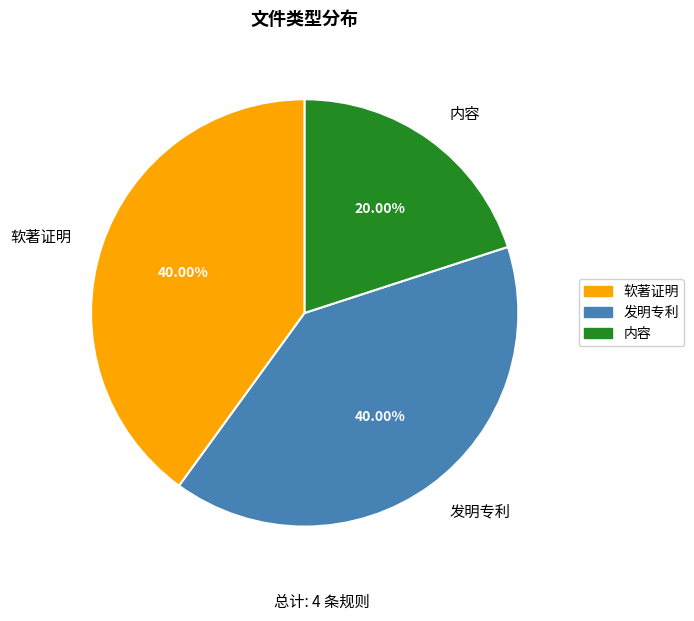

What percentage is the 内容 slice, to the nearest percent?

20%